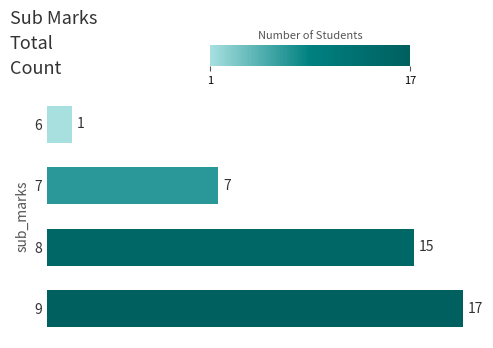

What is the difference between the maximum and minimum values?

16